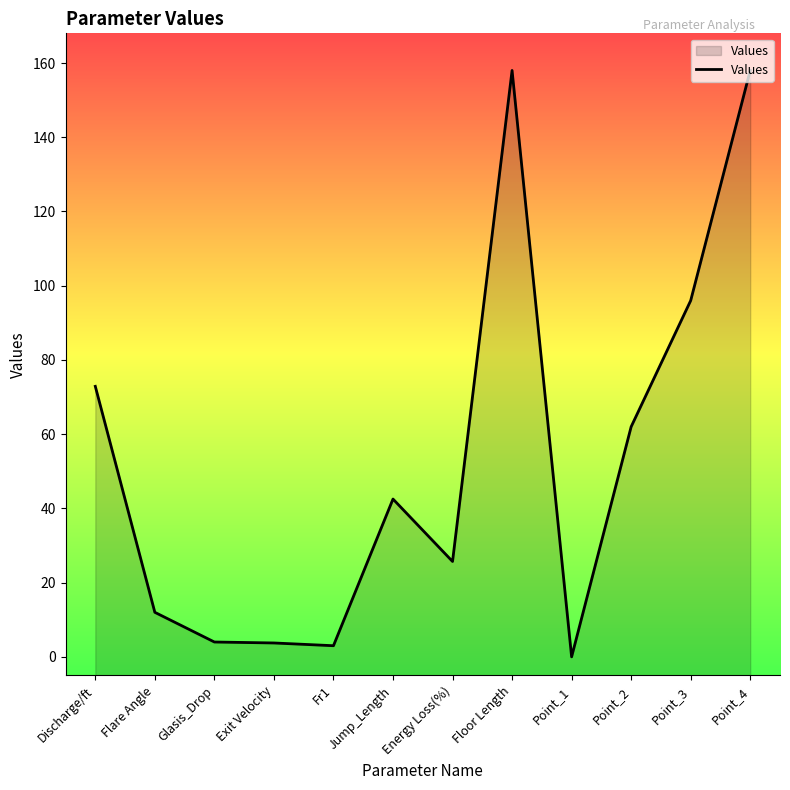

Rank the categories by value from lowest to highest.

Point_1, Fr1, Exit Velocity, Glasis_Drop, Flare Angle, Energy Loss(%), Jump_Length, Point_2, Discharge/ft, Point_3, Floor Length, Point_4